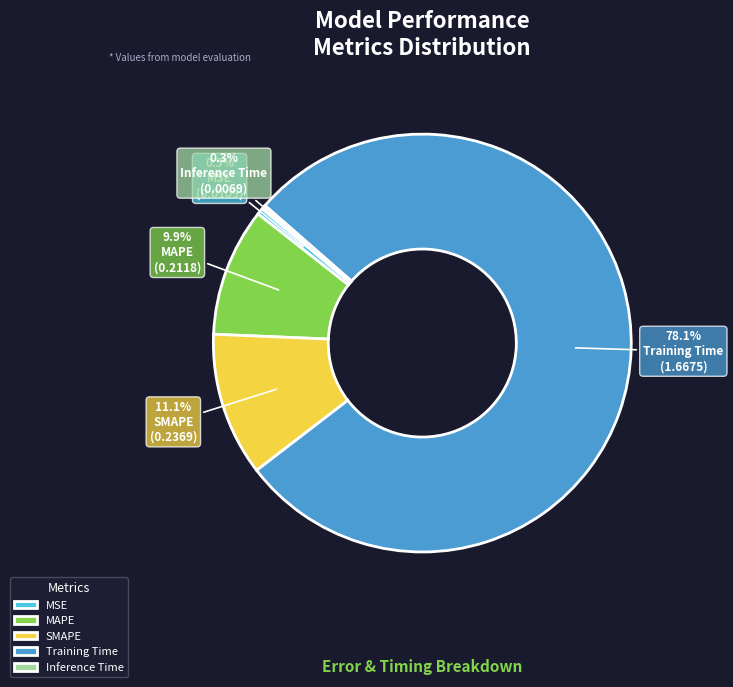

What percentage is NOT represented by MSE?

99.5%